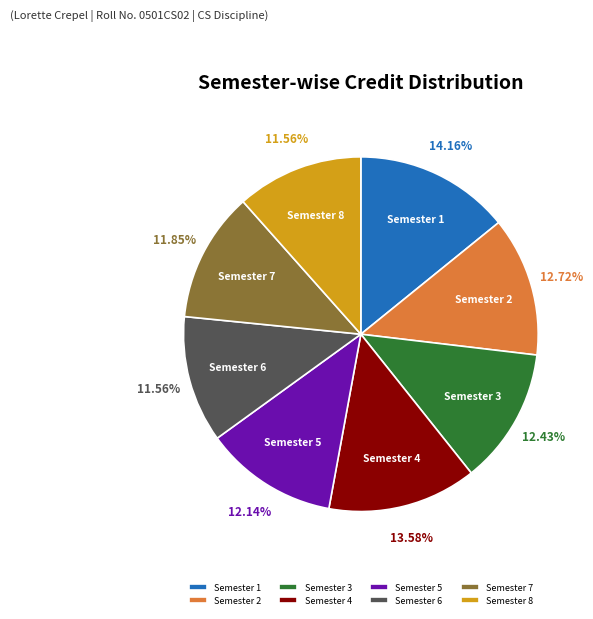

Which slice is the largest?

Semester 1